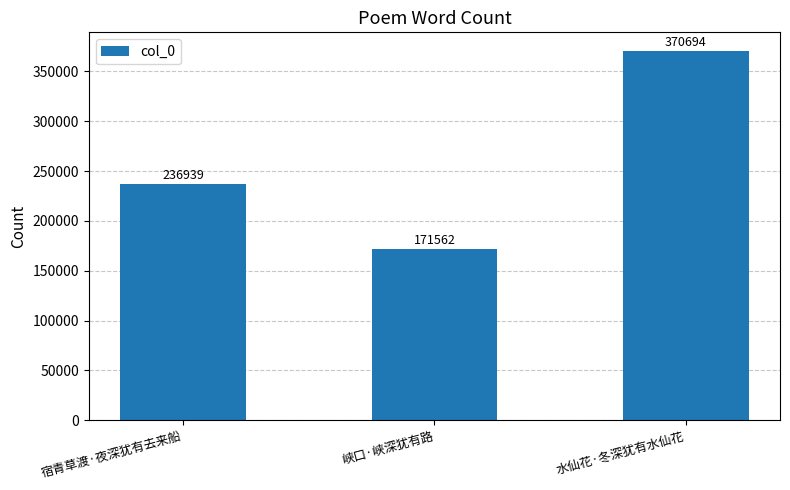

What is the ratio of the value at 峡口·峡深犹有路 to the value at 水仙花·冬深犹有水仙花?

0.5